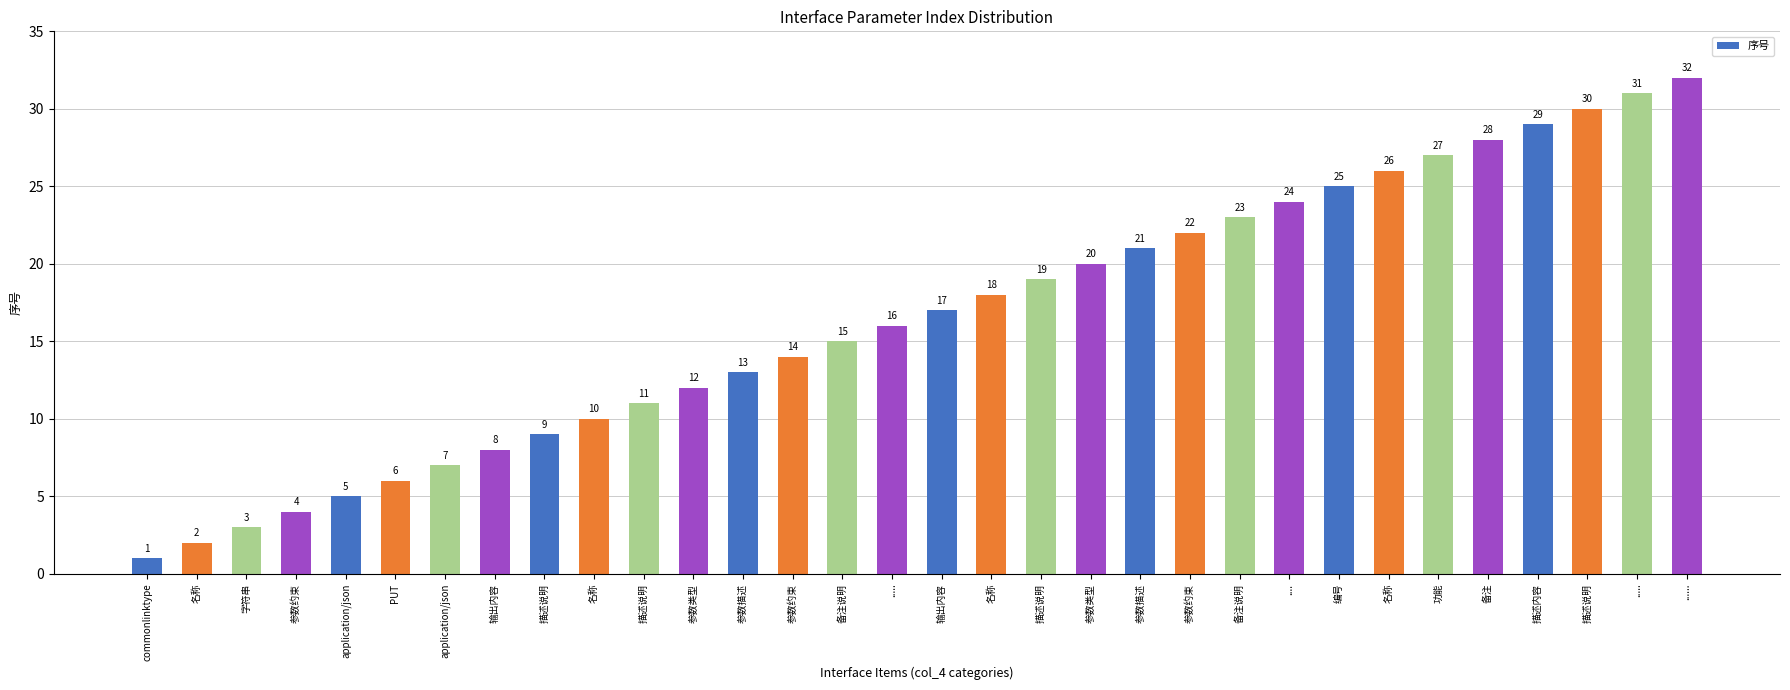

Are the bars horizontal?

No